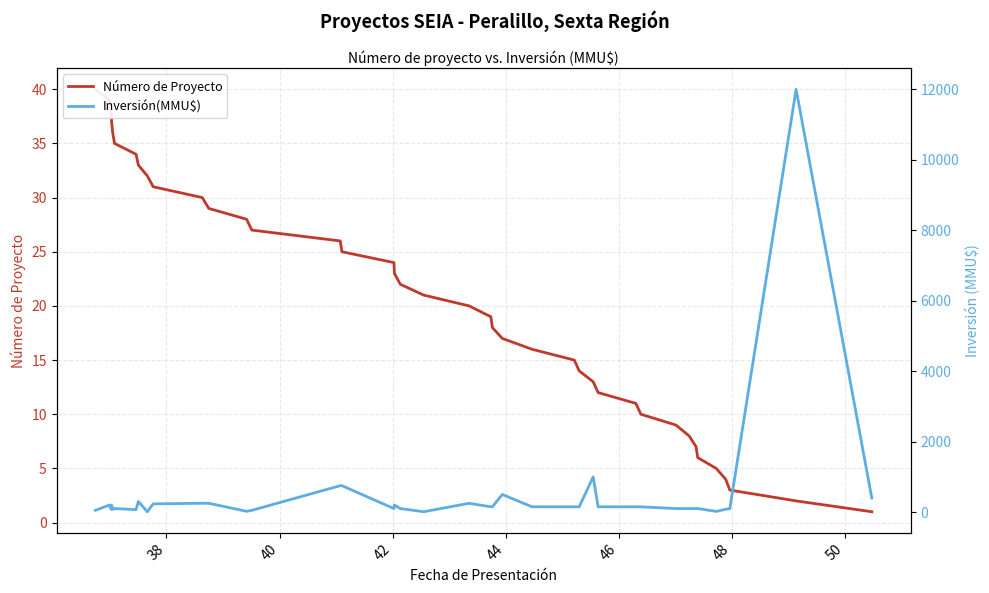

What is the difference between the second highest and minimum values in the Inversión(MMU$) series?

990